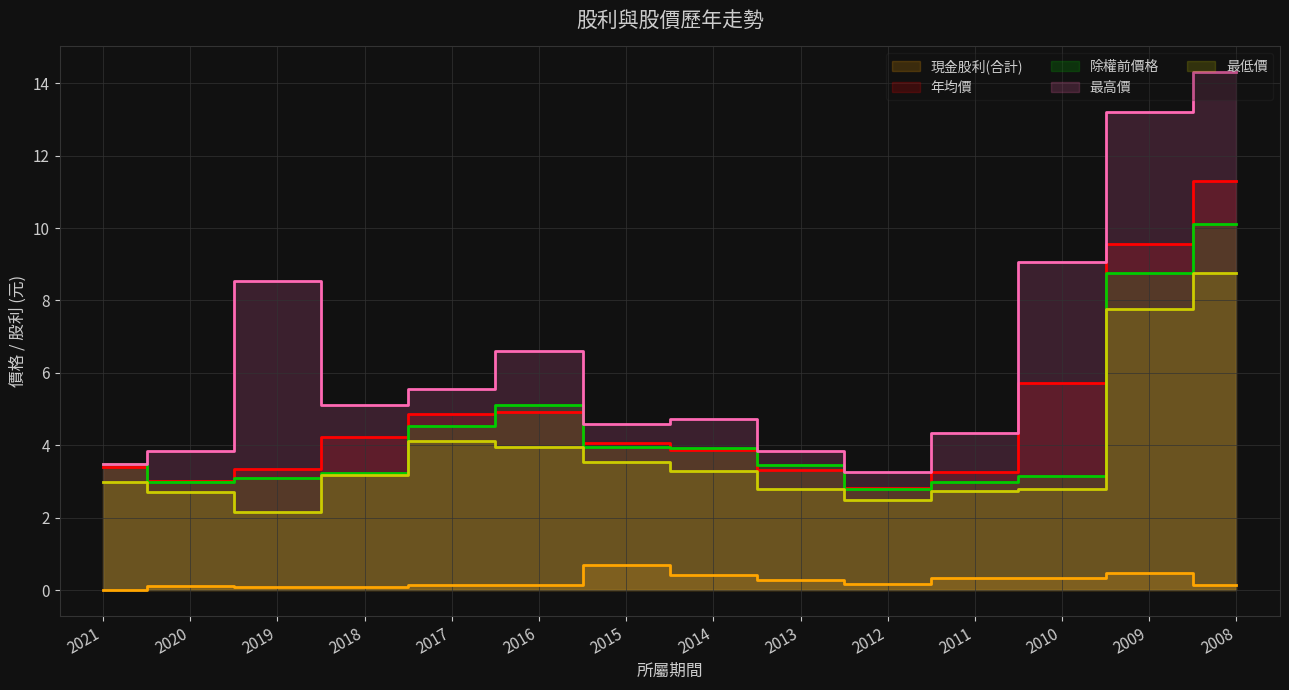

Where is the first local maximum for 最高價?

2019